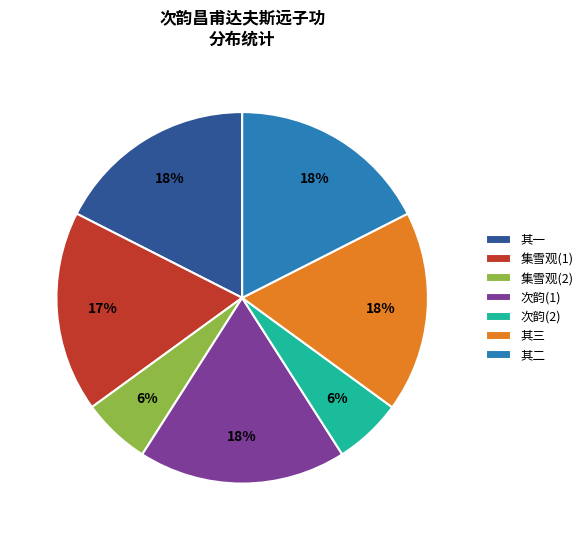

To the nearest percent, what is the combined percentage of 集雪观(1) and 其一?

35%